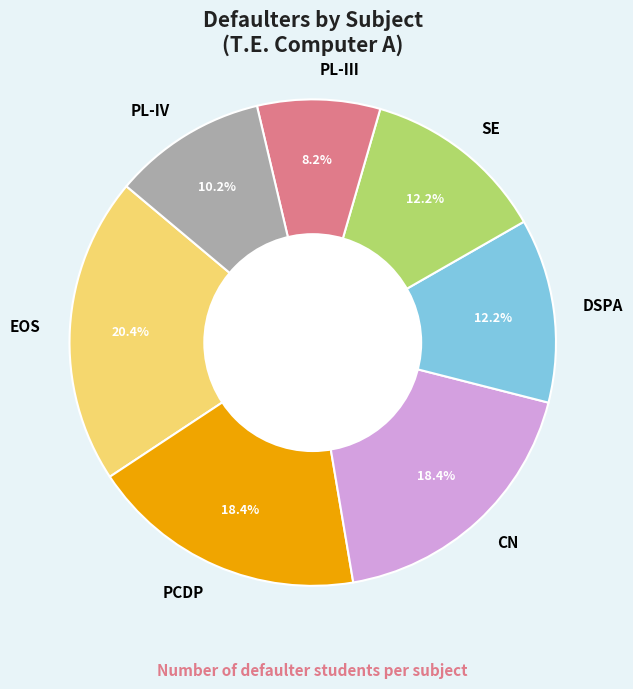

What percentage is the SE slice, to the nearest percent?

12%